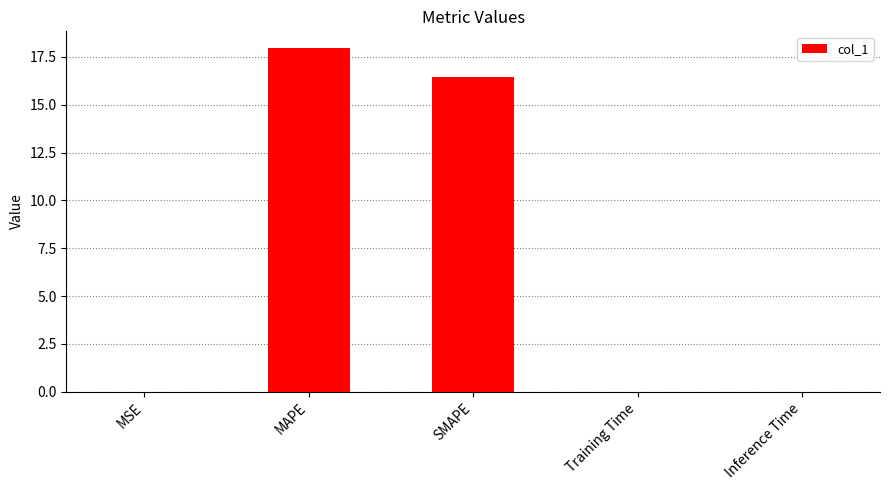

What is the sum of all values?

34.4